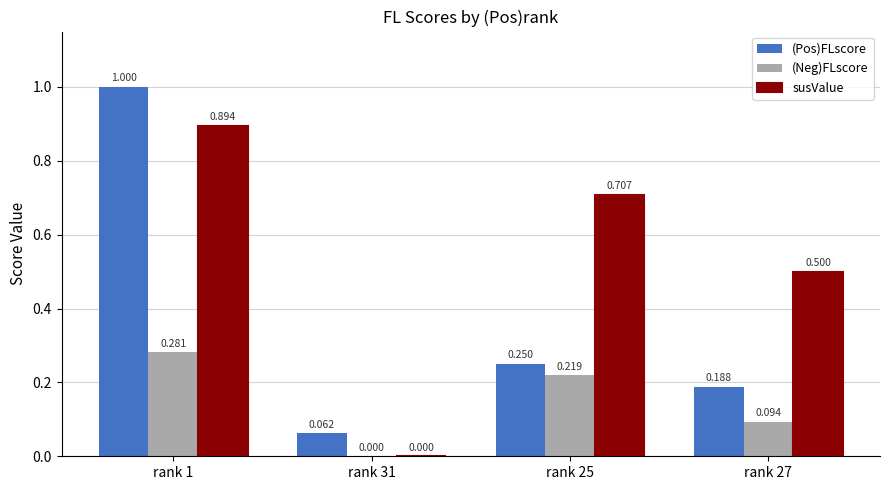

Which series has the largest total across all categories?

susValue